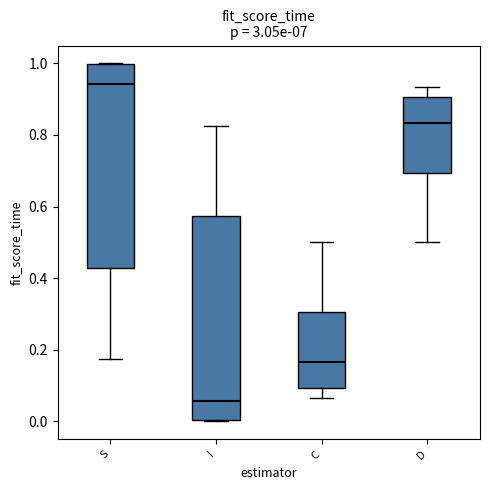

Reading left to right, read every box against the y-axis: the position of its median line, the range the box covers, and the ends of its whiskers. The values are not printed on the chart, so give them approximately, as read against the axis.

S: median 0.94, box 0.42 to 1.00, whiskers 0.18 to 1.00
I: median 0.06, box 0.00 to 0.58, whiskers 0.00 to 0.82
C: median 0.16, box 0.10 to 0.30, whiskers 0.06 to 0.50
D: median 0.84, box 0.70 to 0.90, whiskers 0.50 to 0.94